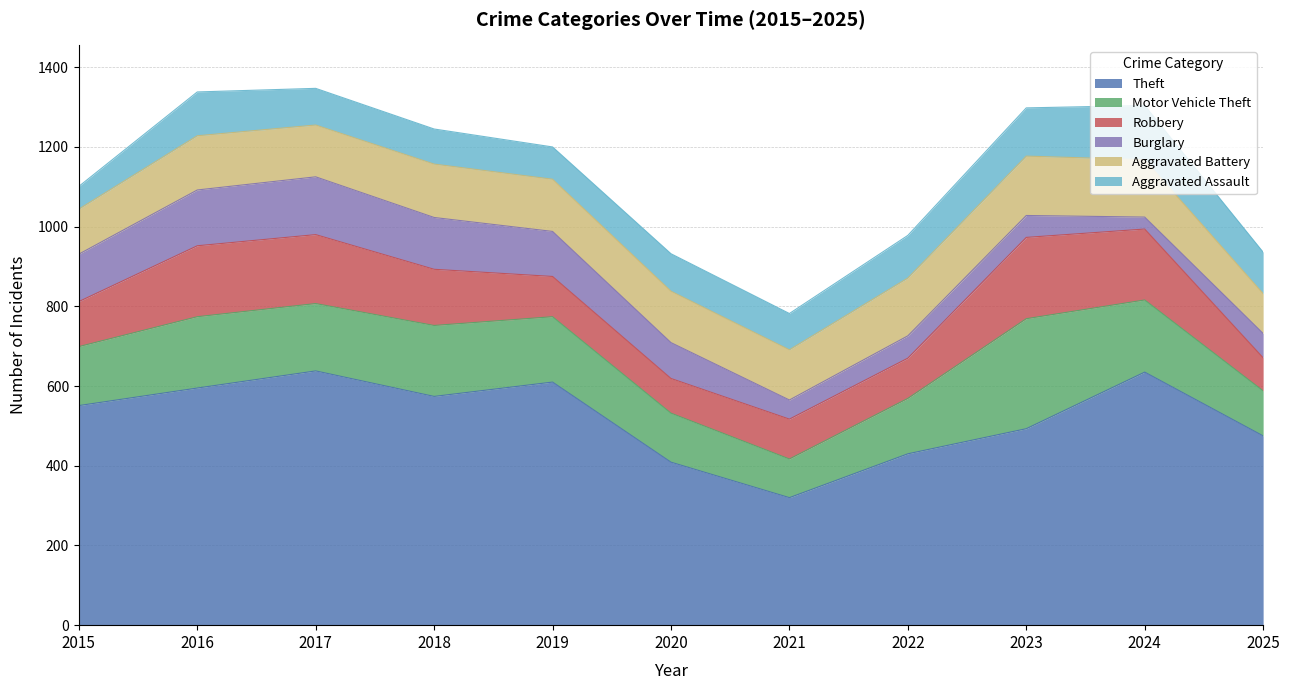

What is the average value of the Burglary series?

90